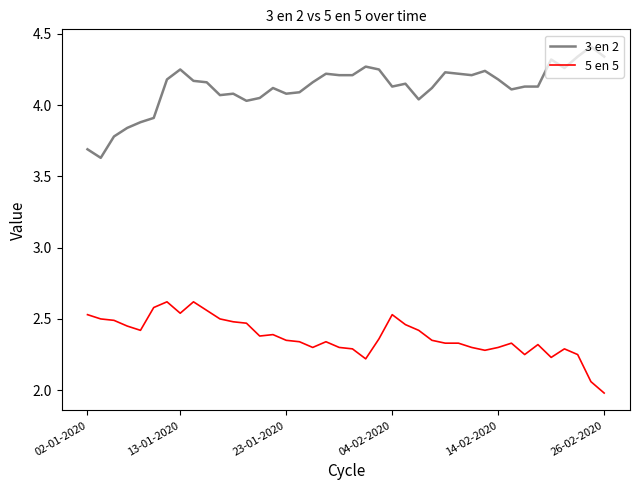

Which series has the largest total across all categories?

3 en 2